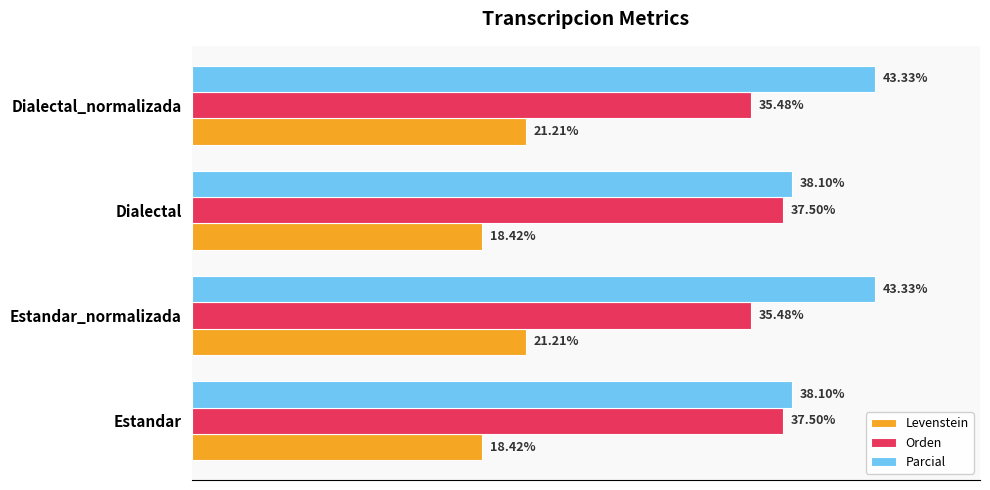

Which series has the widest spread of values?

Parcial